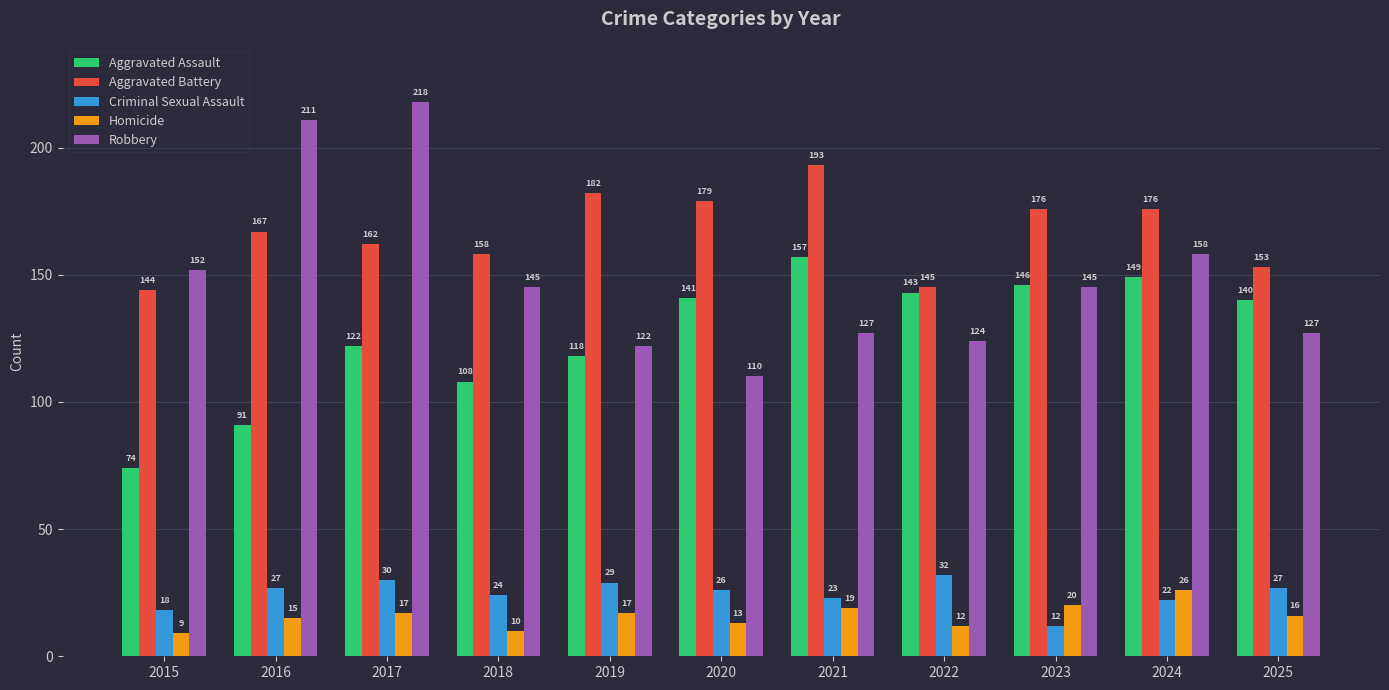

At which label is Aggravated Assault closest to 115?

2019